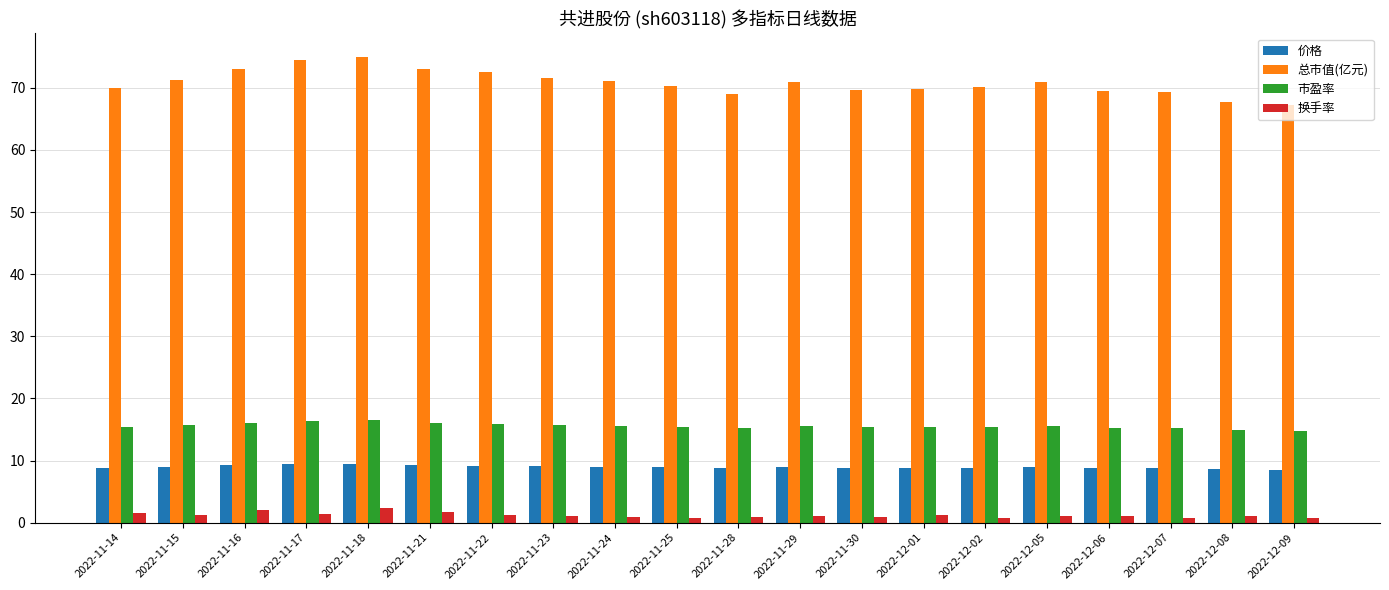

Which series has the largest total across all categories?

总市值(亿元)